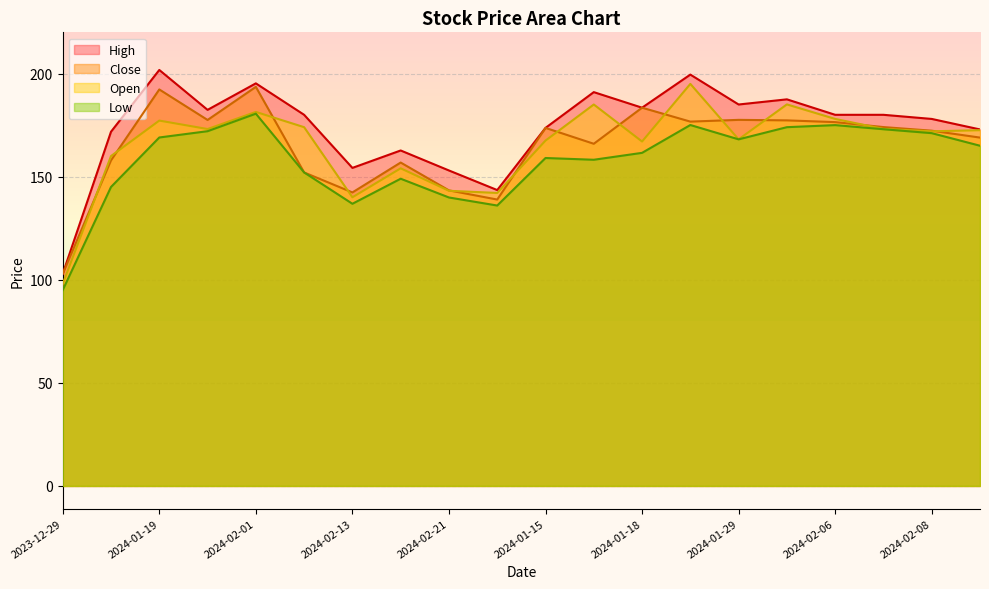

What is the maximum value shown in the chart?

201.8